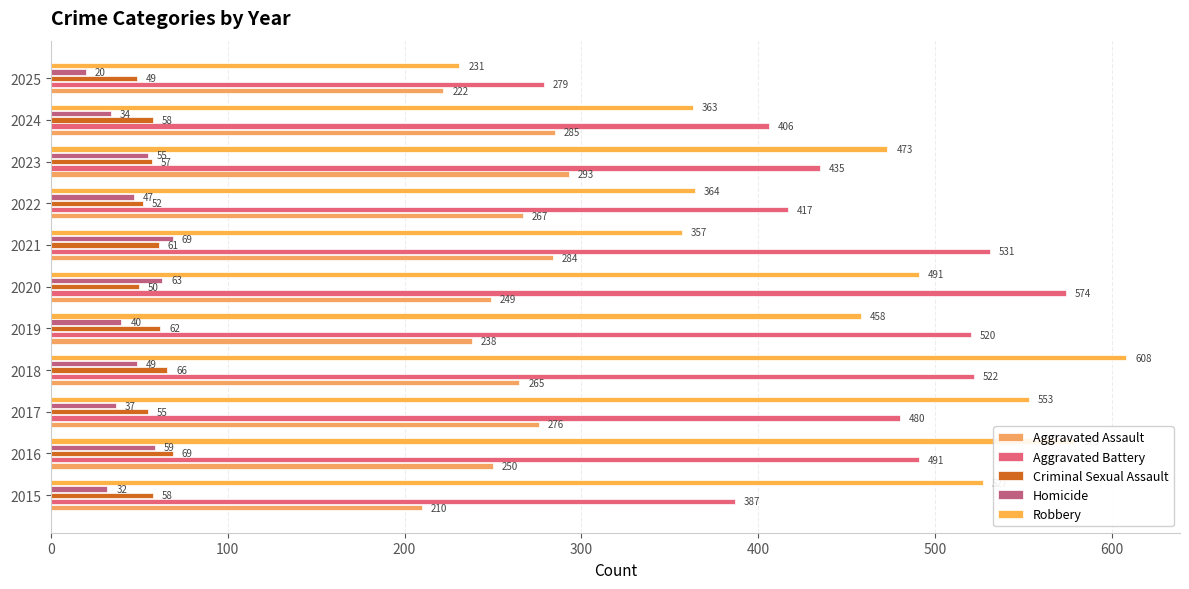

What is the lowest value of the Robbery series?

231